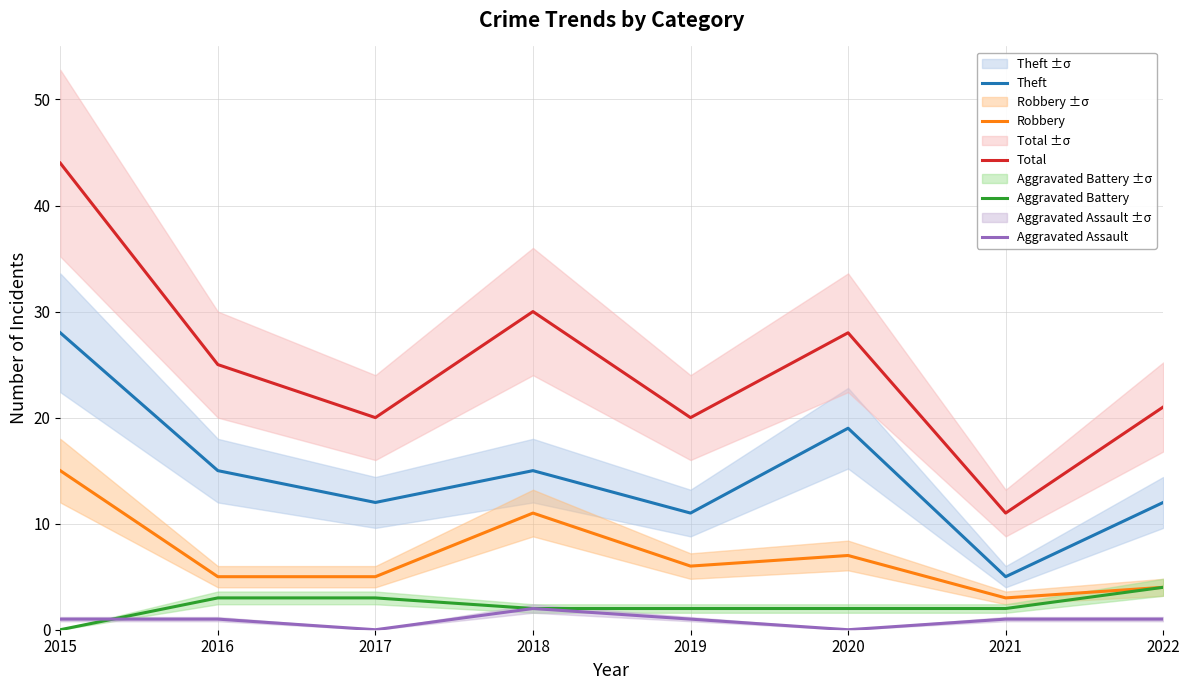

Reading left to right, transcribe all the data shown in this chart.

Theft: 2015=28	2016=15	2017=12	2018=15	2019=11	2020=19	2021=5	2022=12
Robbery: 2015=15	2016=5	2017=5	2018=11	2019=6	2020=7	2021=3	2022=4
Total: 2015=44	2016=25	2017=20	2018=30	2019=20	2020=28	2021=11	2022=21
Aggravated Battery: 2015=0	2016=3	2017=3	2018=2	2019=2	2020=2	2021=2	2022=4
Aggravated Assault: 2015=1	2016=1	2017=0	2018=2	2019=1	2020=0	2021=1	2022=1